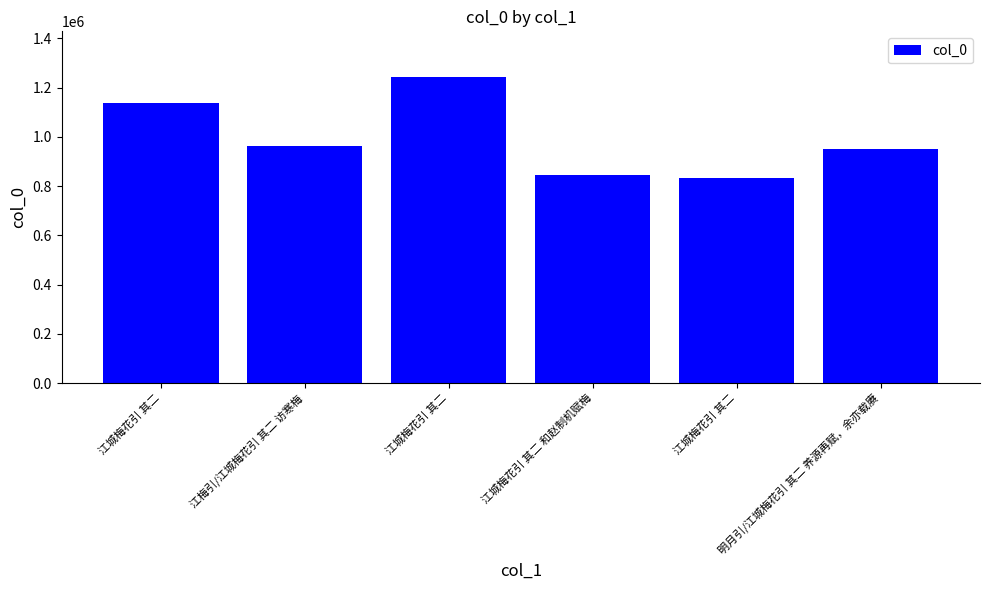

Where is the data nearest to the value 1037895?

江梅引/江城梅花引 其二 访寒梅